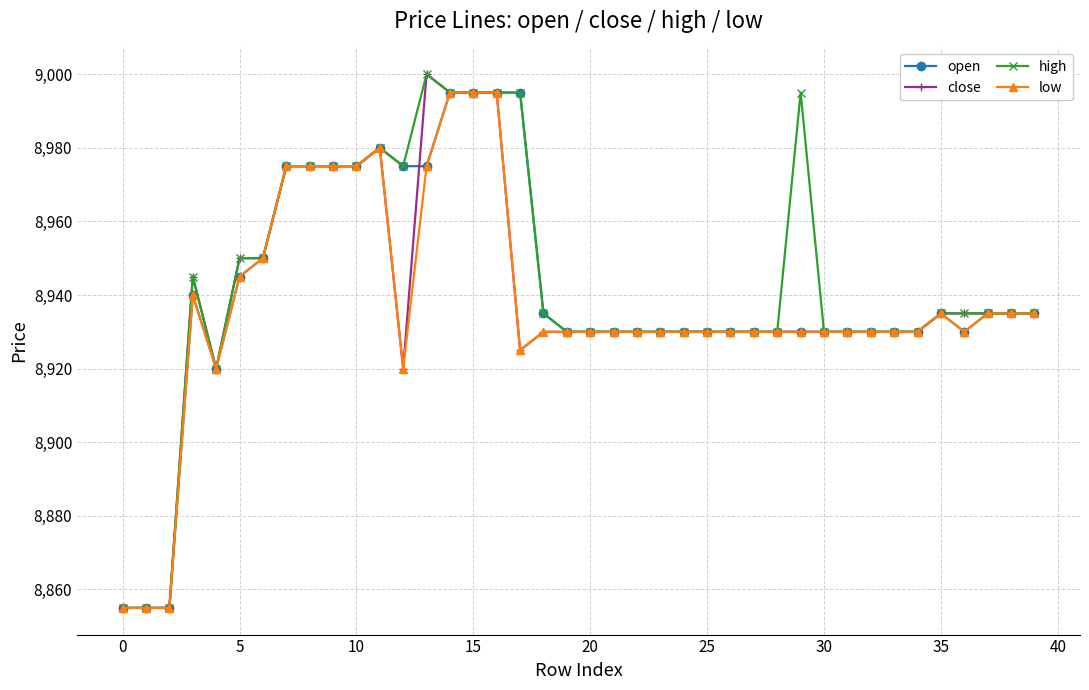

What is the average value of the low series?

8937